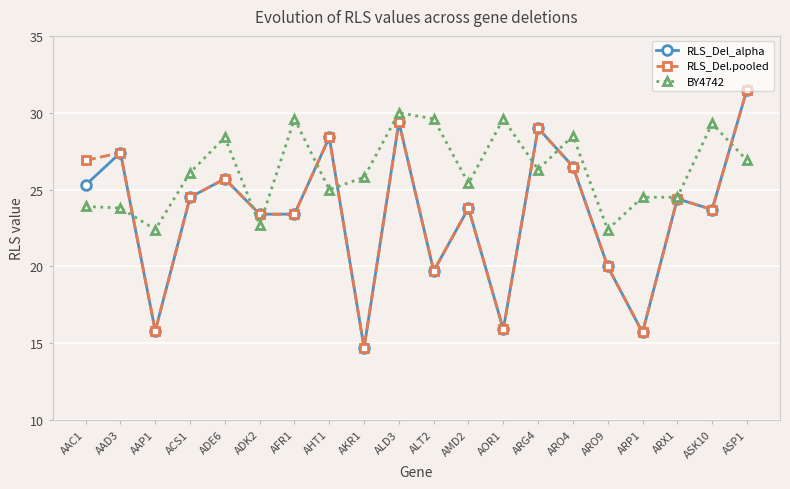

Is the value of RLS_Del.pooled at ALD3 greater than the value of RLS_Del_alpha at AOR1?

Yes